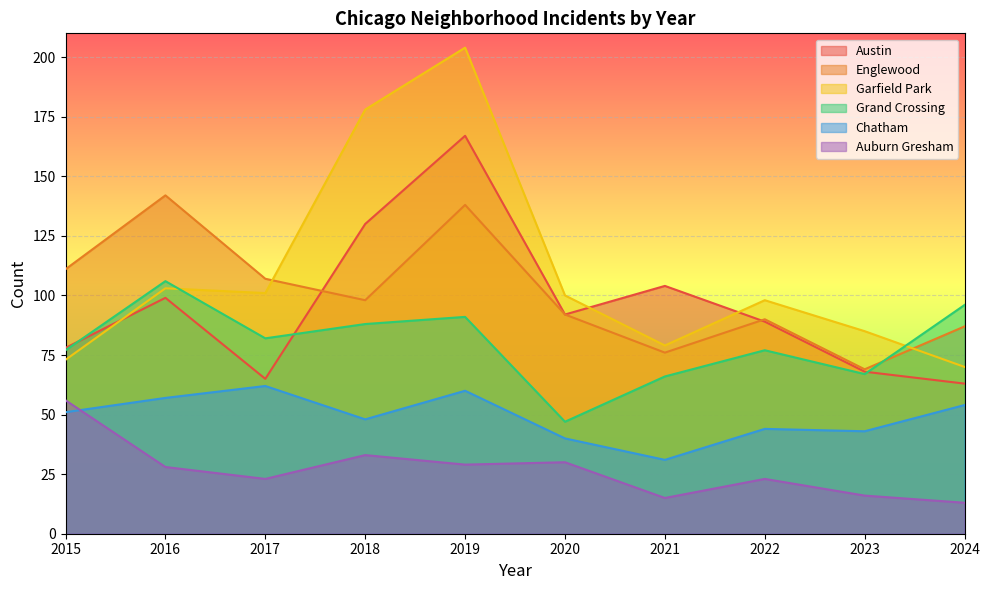

List the labels in order of Englewood value, largest first.

2016, 2019, 2015, 2017, 2018, 2020, 2022, 2024, 2021, 2023